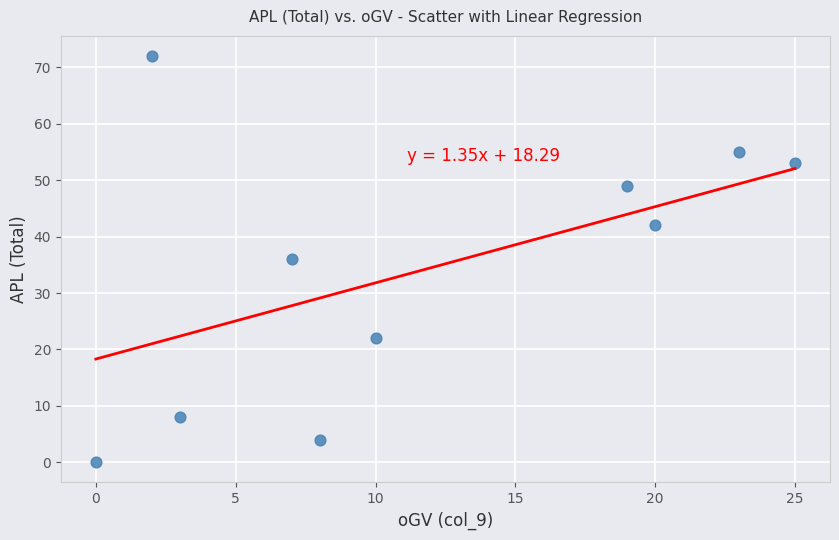

What is the average Y value?

34